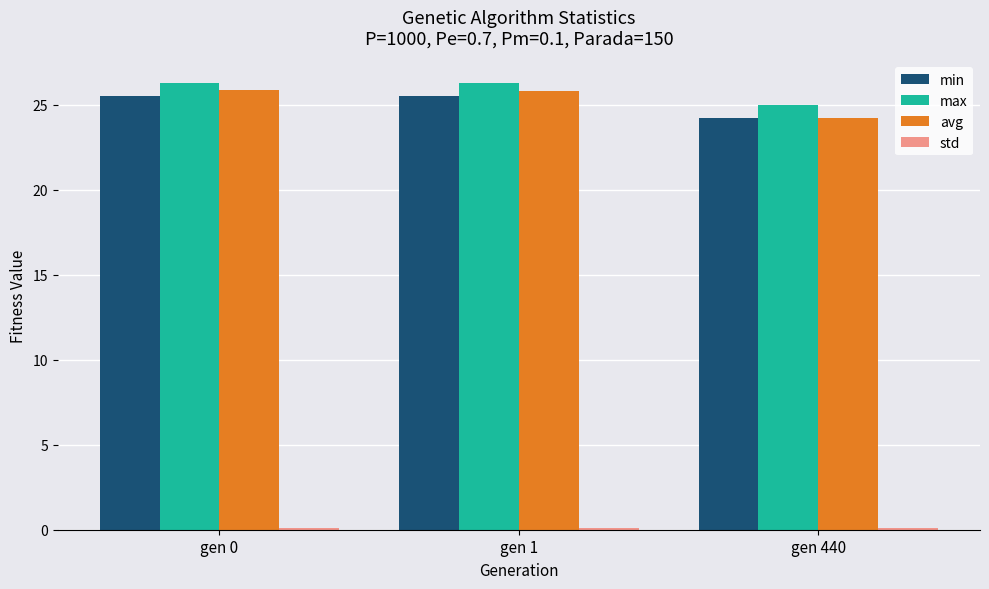

What is the highest value of the max series?

26.3